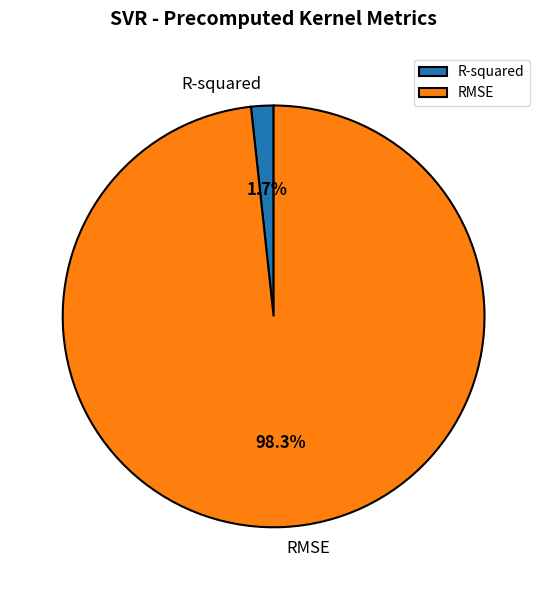

To the nearest percent, what portion does R-squared represent?

2%